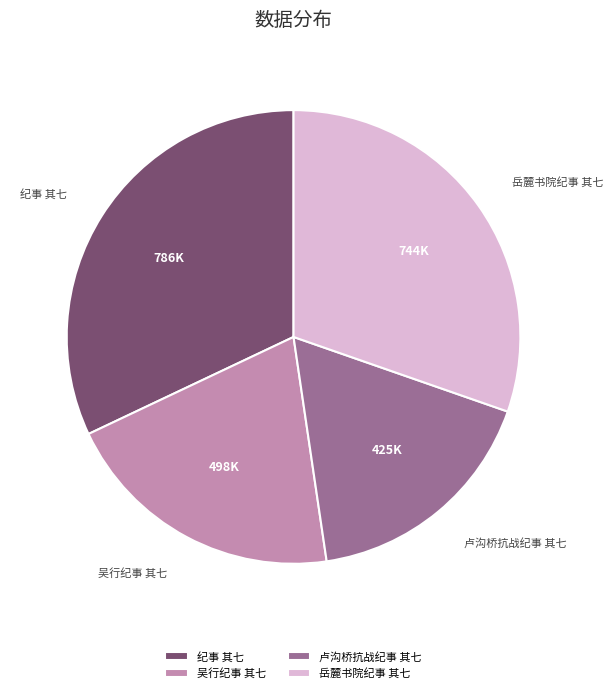

What is the ratio of the value at 卢沟桥抗战纪事 其七 to the value at 纪事 其七?

0.5